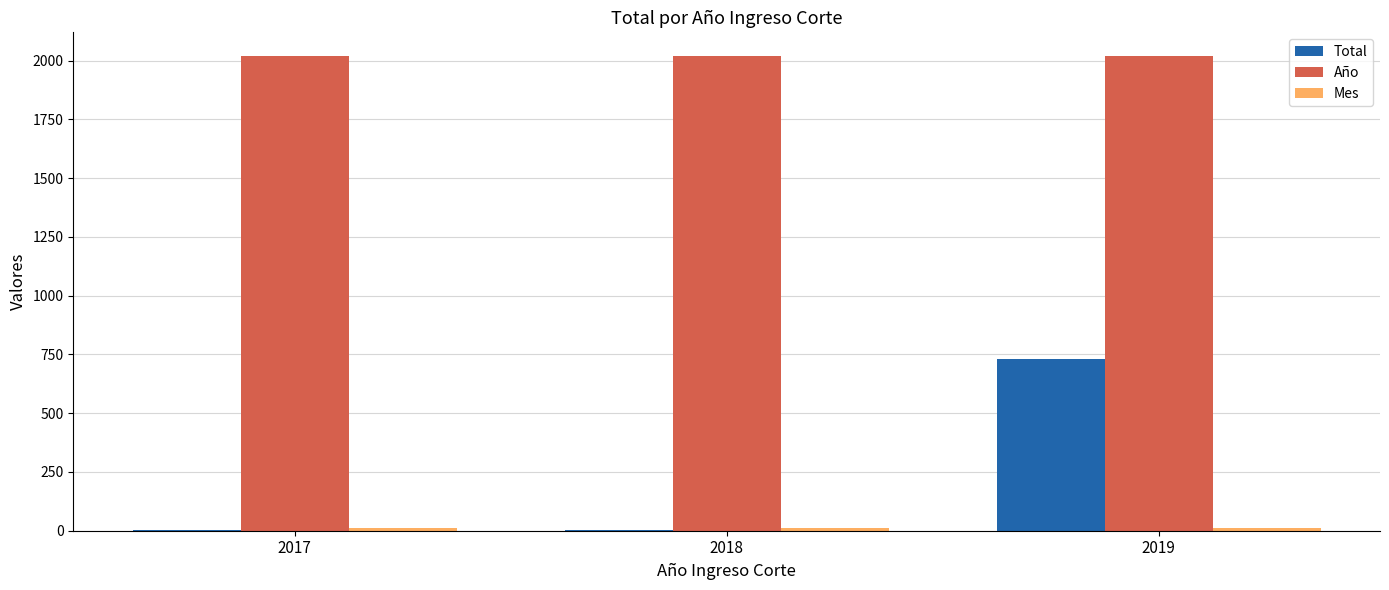

Between 2017 and 2019, which series saw the biggest shift?

Total